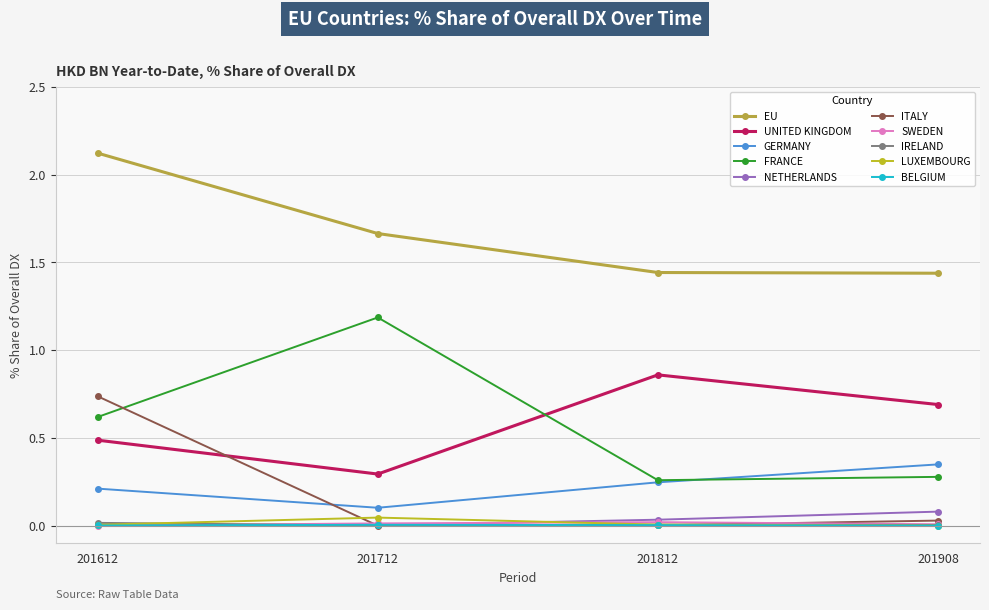

At which category does UNITED KINGDOM reach its first local peak?

201812